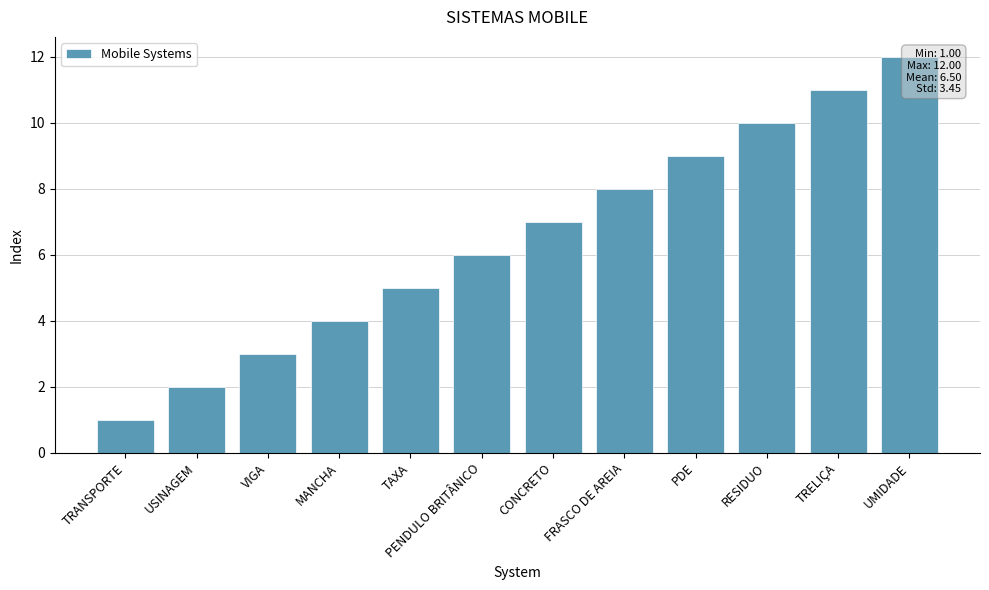

Which has a higher value, CONCRETO or TAXA?

CONCRETO